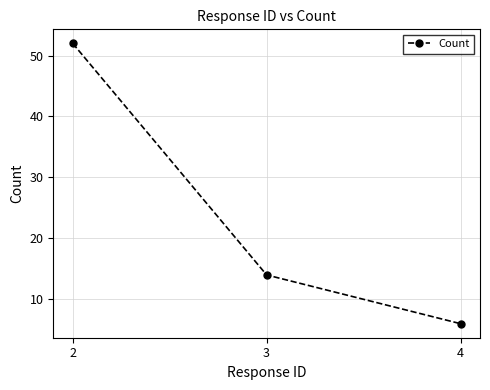

What is the difference between the maximum and minimum values?

46